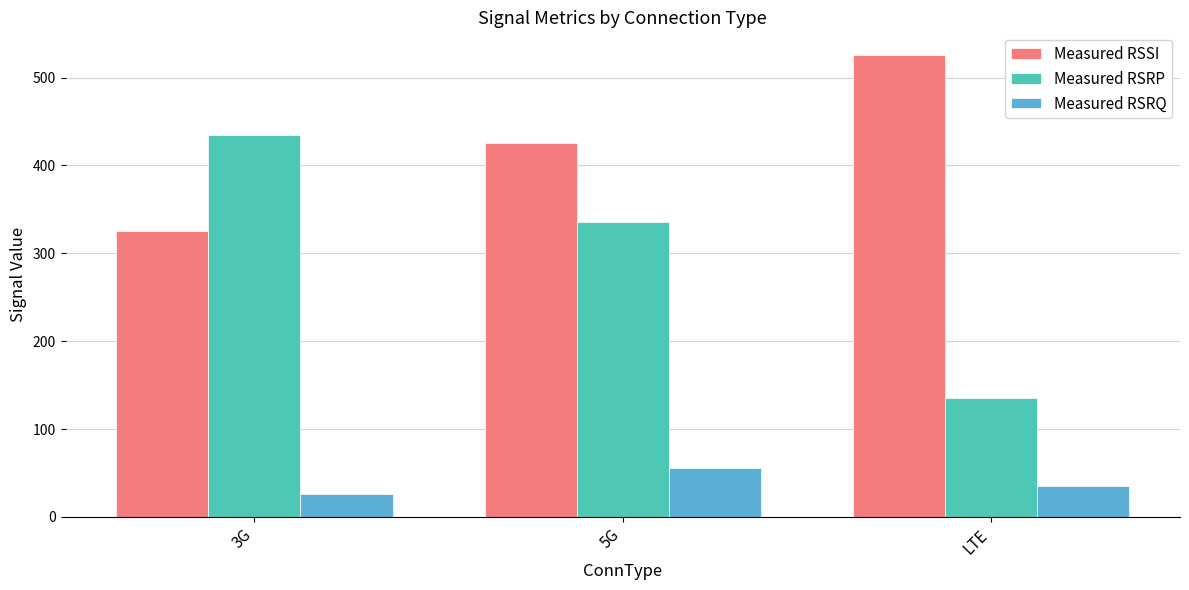

How many bars are there in total?

9